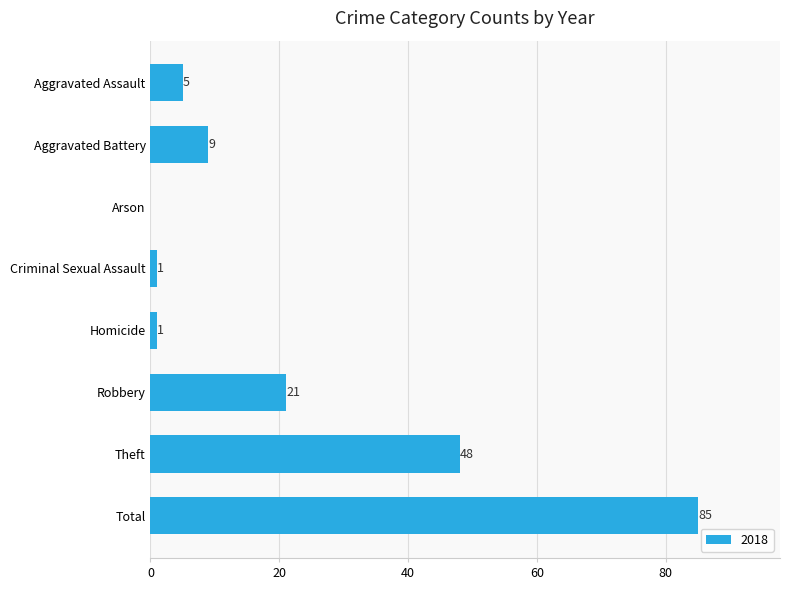

What is the sum of the values at Homicide and Aggravated Assault?

6